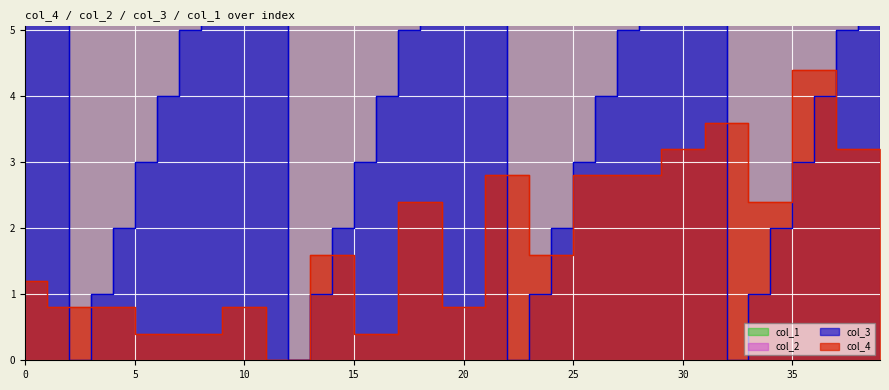

What is the difference between the maximum and second lowest values in the col_2 series?

4.0